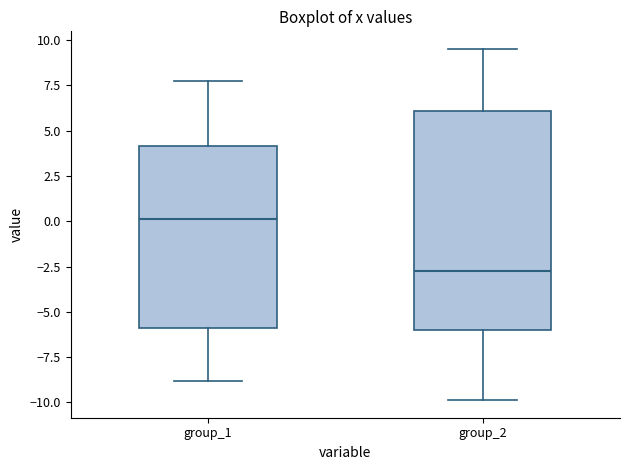

Which box's median line is the lowest?

group_2